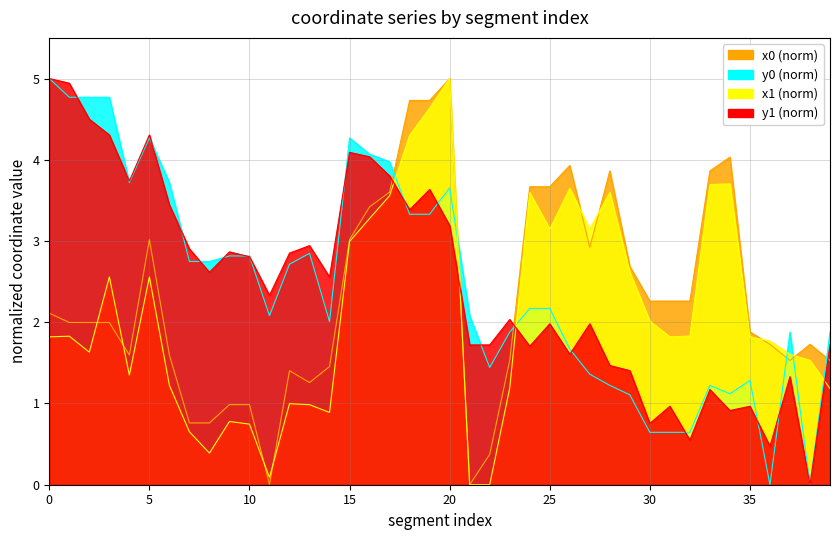

List the series in order of their peak value, lowest first.

x0, y0, x1, y1